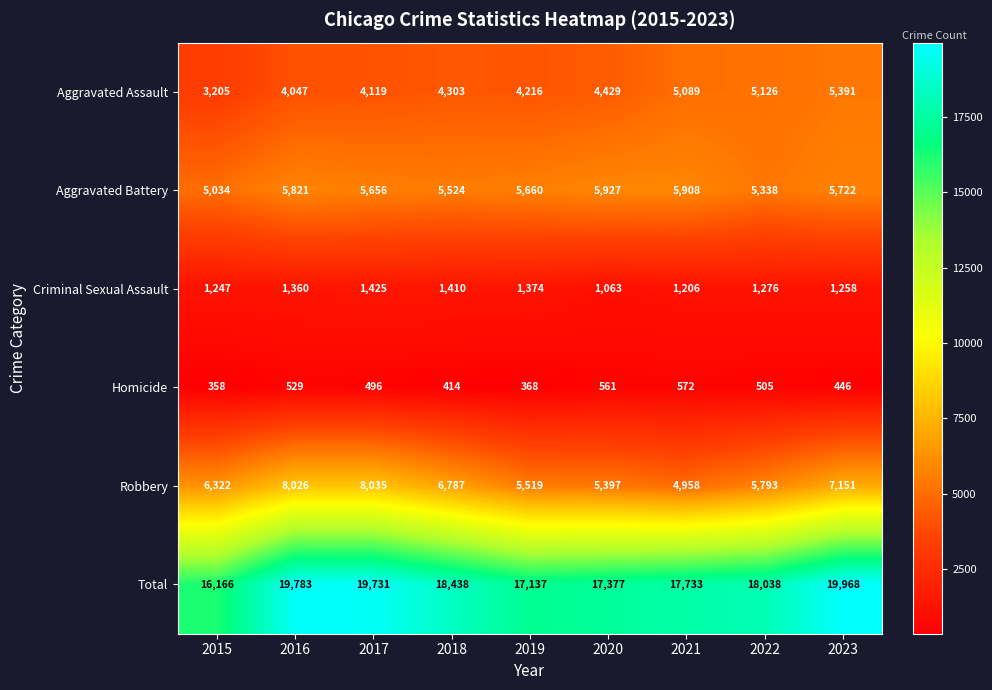

The Criminal Sexual Assault series shows 1206 at 2021. True or false?

True